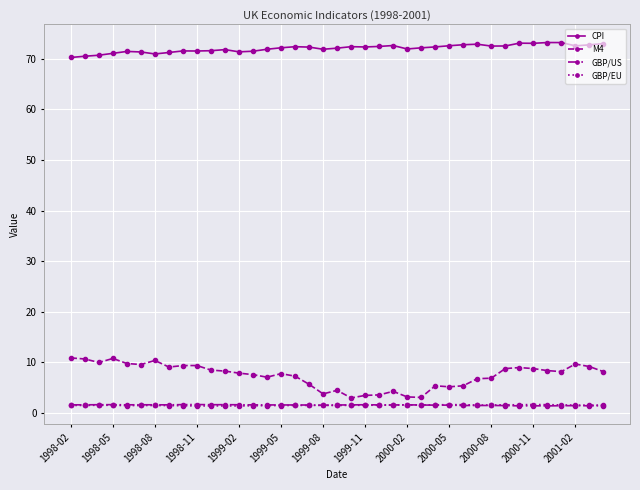

True or false: M4 has more than 1 points higher than both neighbors.

True